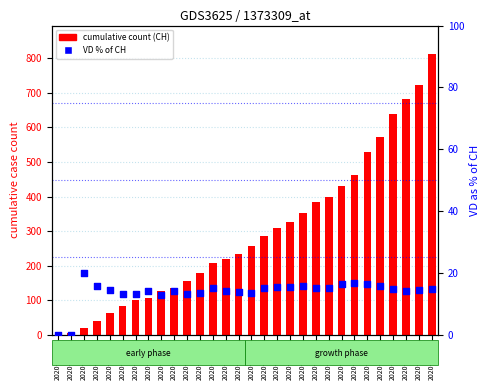

At which category is the sum across all series the highest?

2020-06-29